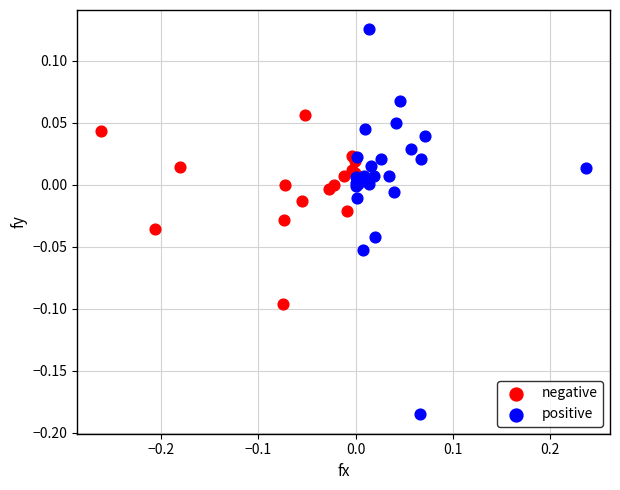

Which series has the largest Y range (max minus min)?

positive